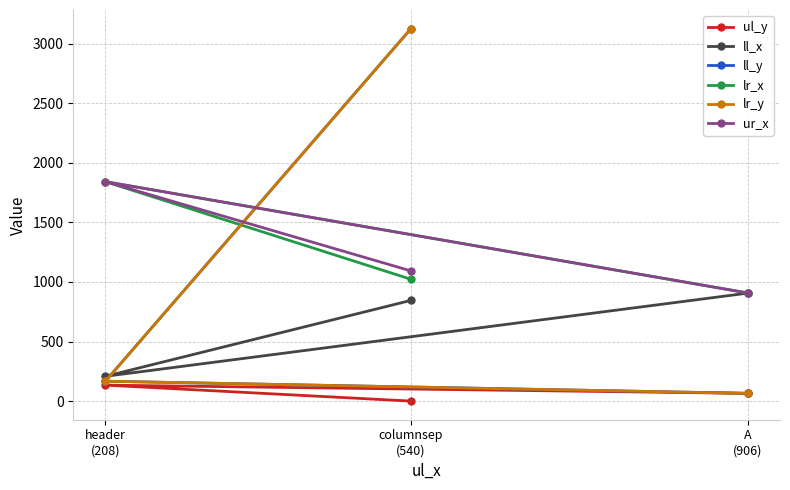

Which series has the largest total across all categories?

ur_x